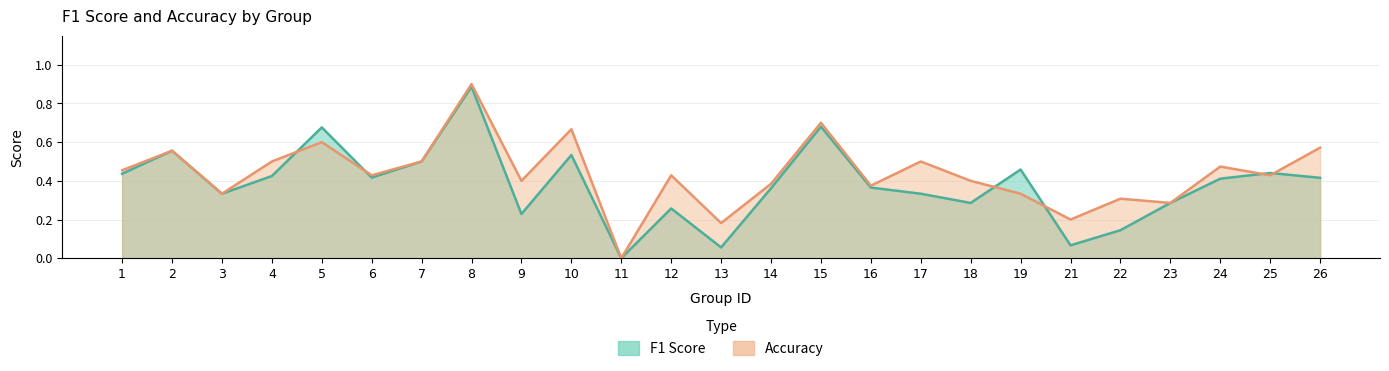

Rank the series at 24 from lowest to highest value.

f1, accuracy